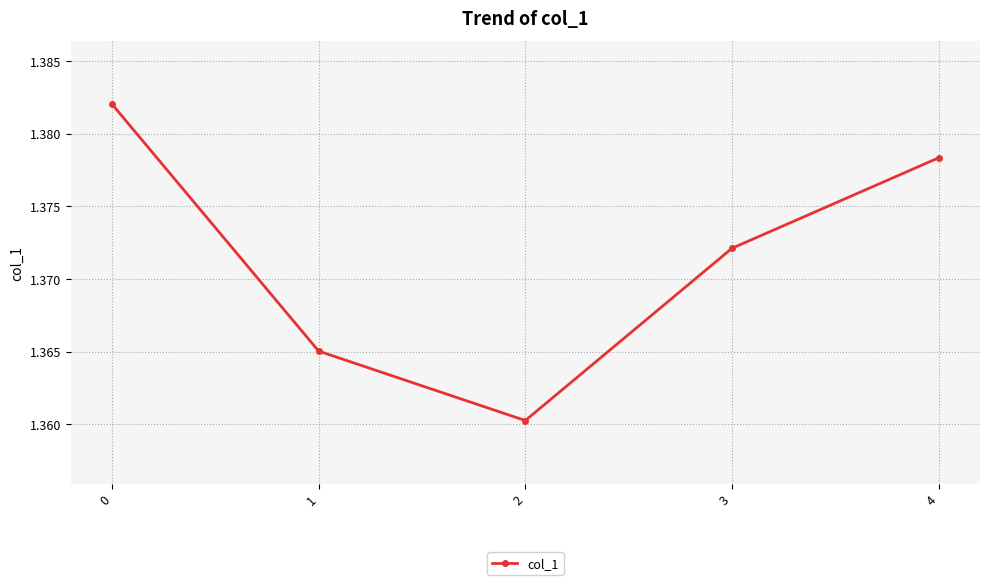

The chart shows a value of 0.8 at 4. True or false?

False